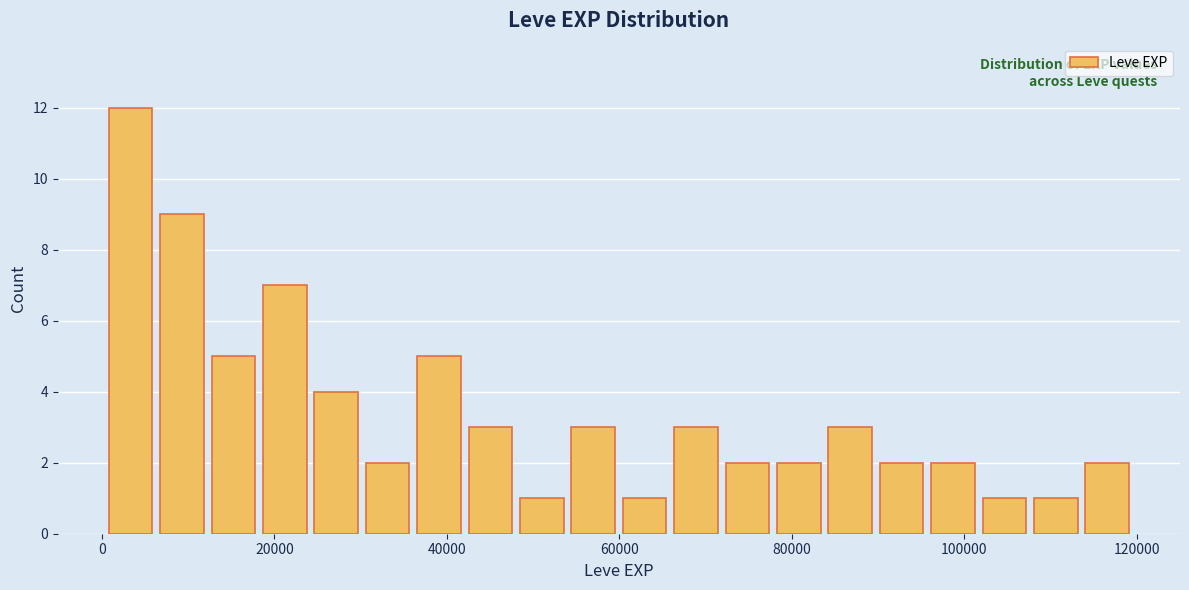

Read against the x-axis, roughly where is the centre of the tallest bar?

4000